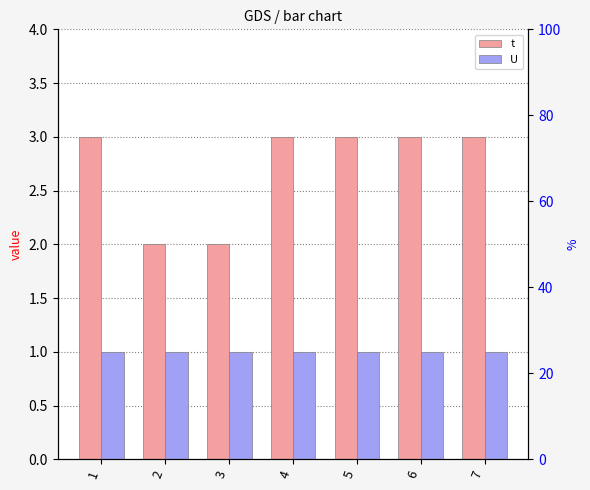

What is the smallest value displayed?

1